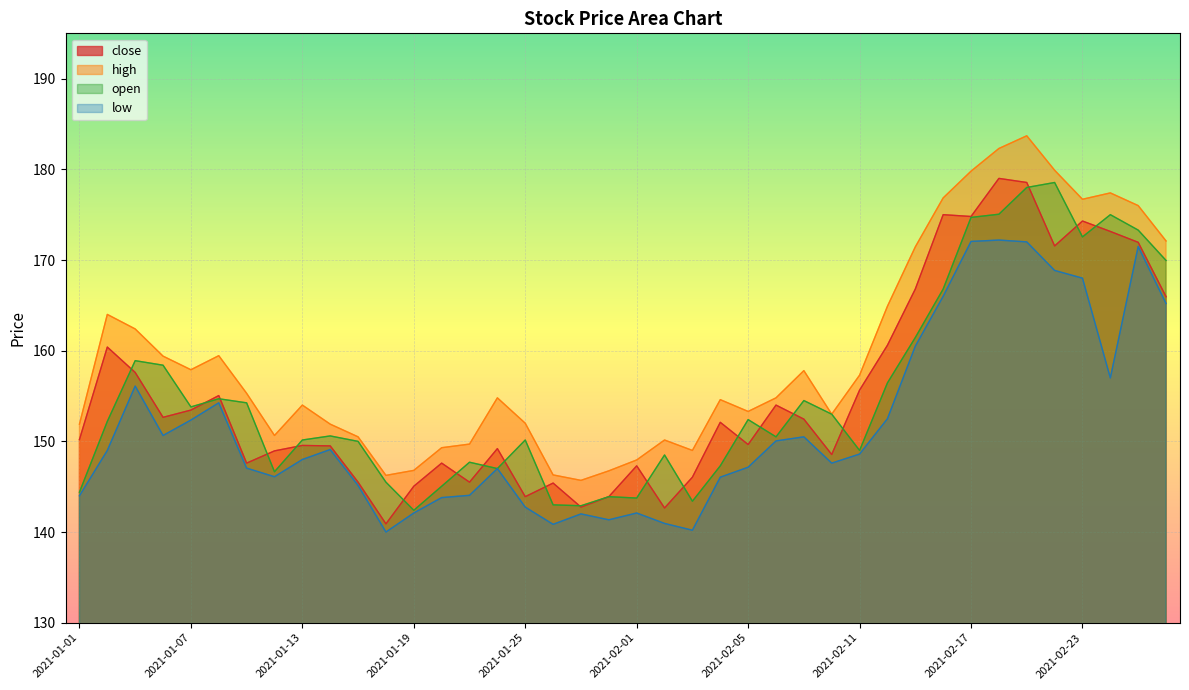

At which label does low reach its peak?

2021-02-18